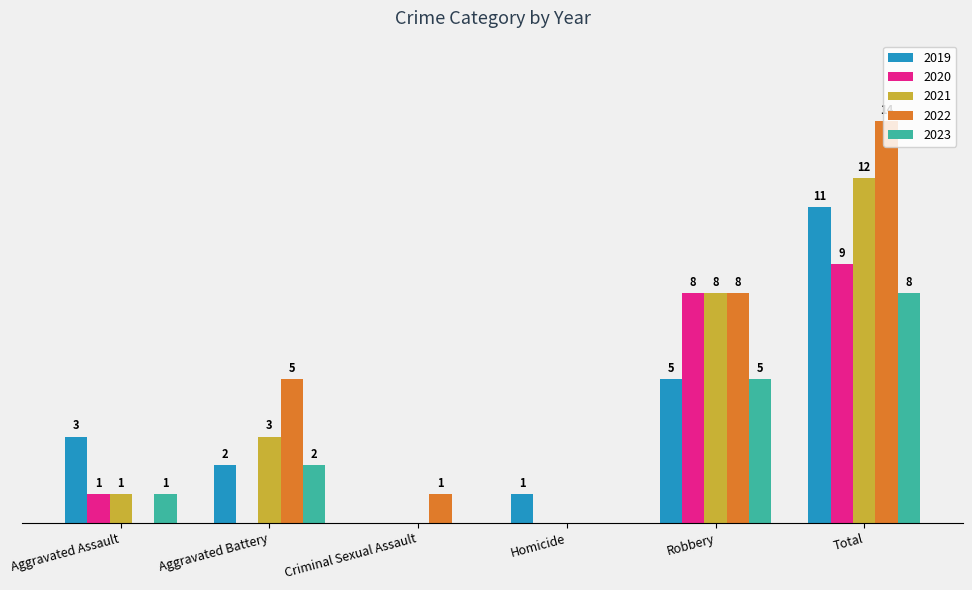

Which category has the highest value in the 2021 series?

Total